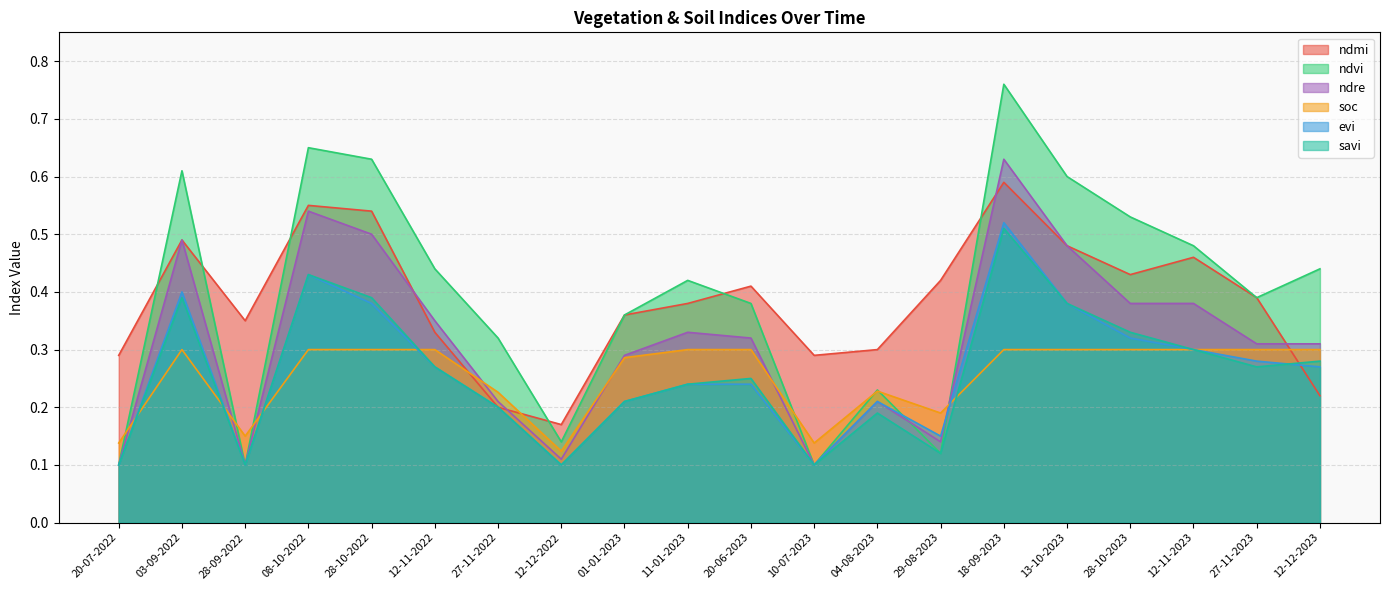

How many intersections are there between ndmi and ndre?

4